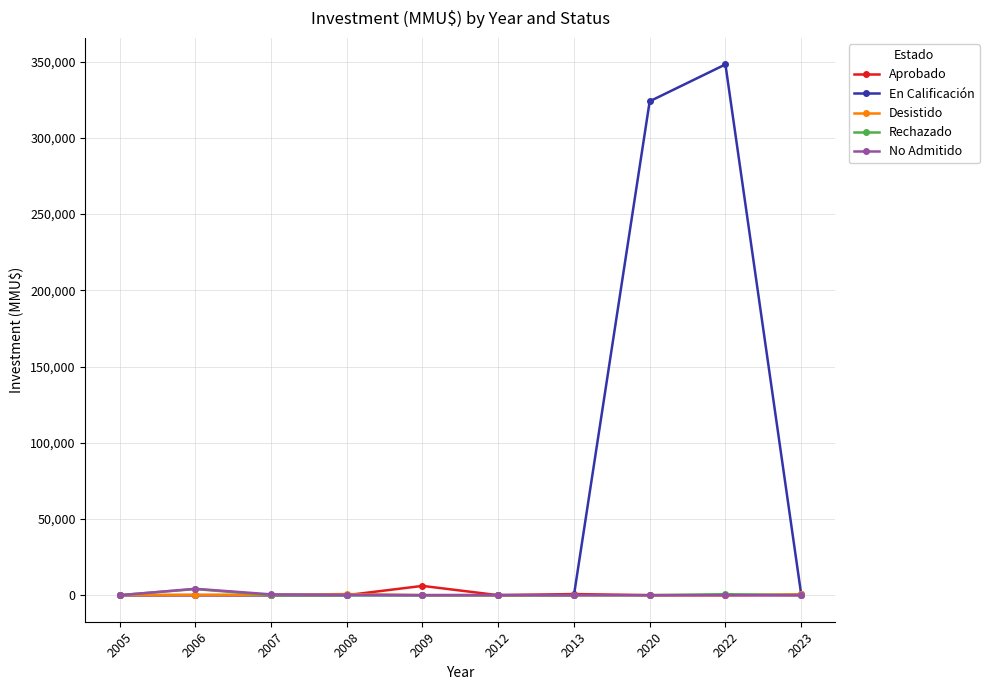

Does the chart display data point markers on the line(s)?

Yes